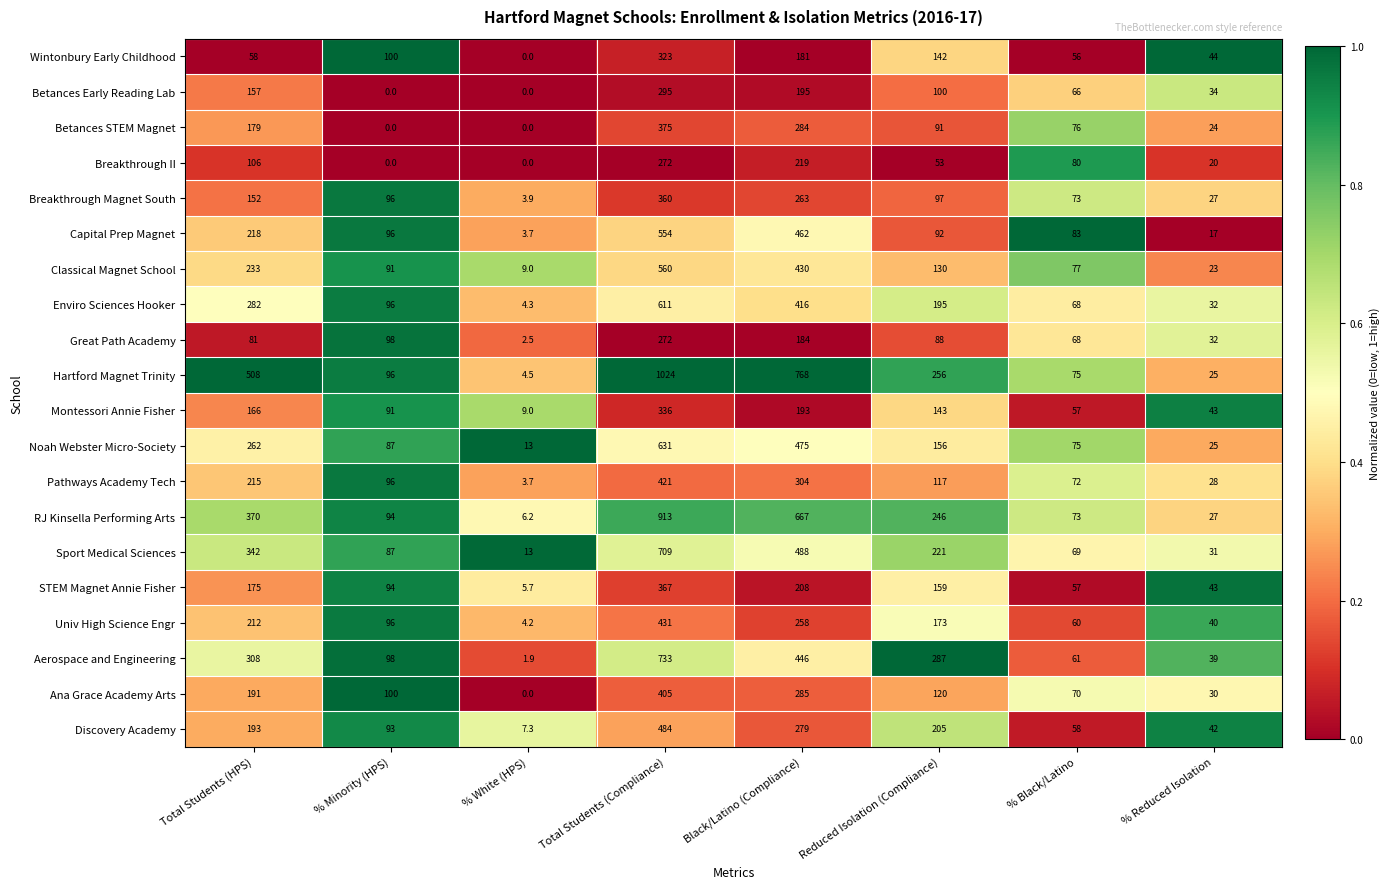

List the labels in order of Breakthrough Magnet South value, smallest first.

% White (HPS), % Reduced Isolation, % Black/Latino, % Minority (HPS), Reduced Isolation (Compliance), Total Students (HPS), Black/Latino (Compliance), Total Students (Compliance)